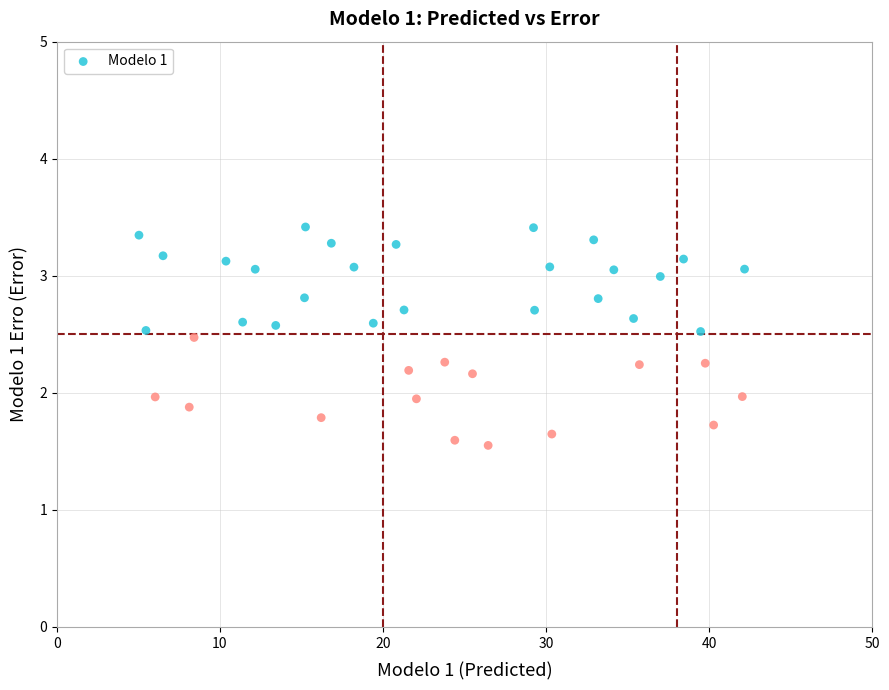

What is the range of Y values (max minus min)?

1.9